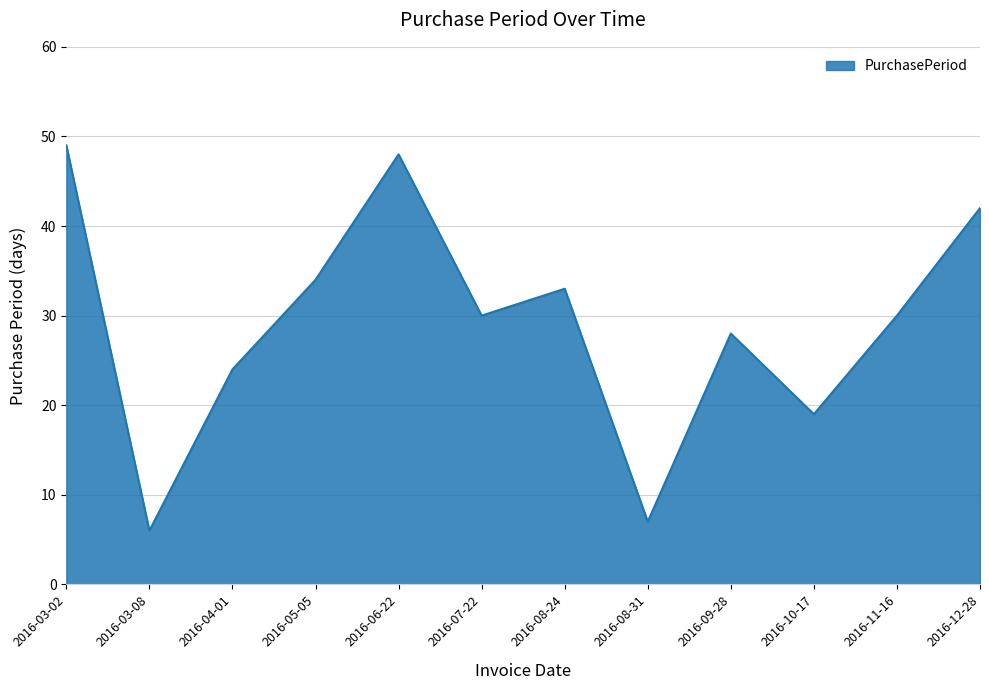

Read the value at 2016-12-28.

42